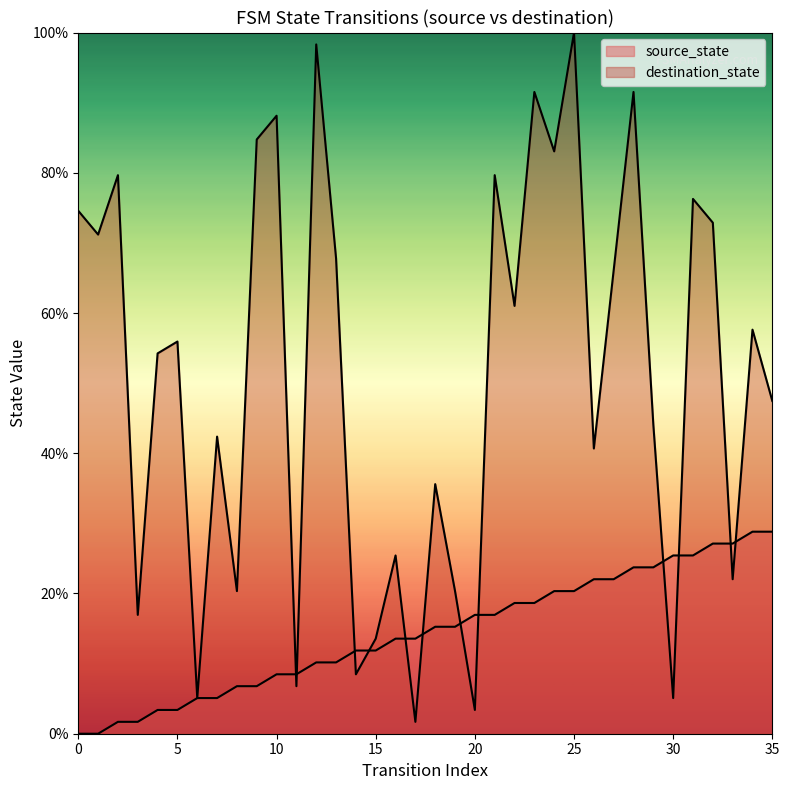

What is the total value across all series at 17?

15.3